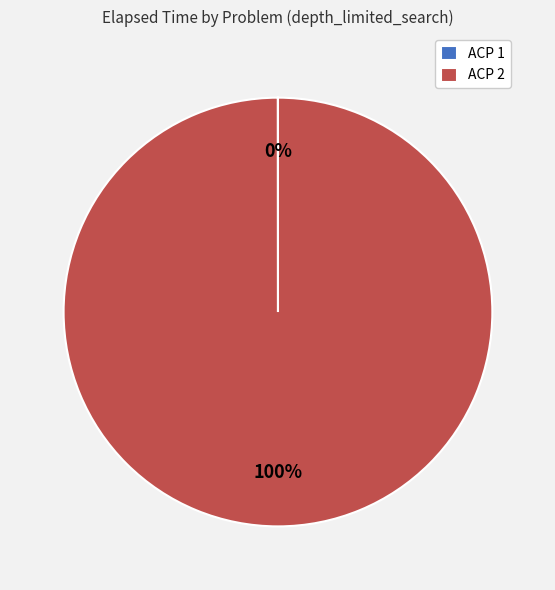

The ACP 2 slice represents 100% of the pie. True or false?

True